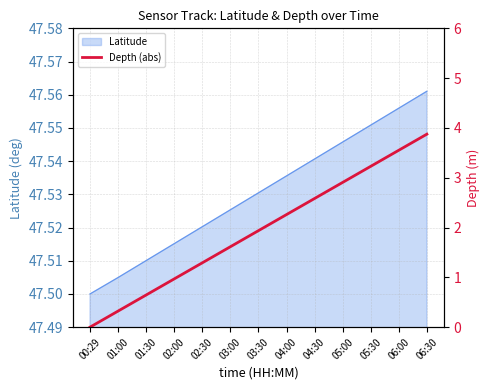

Is it true that the value at 00:29 is 1.5?

False